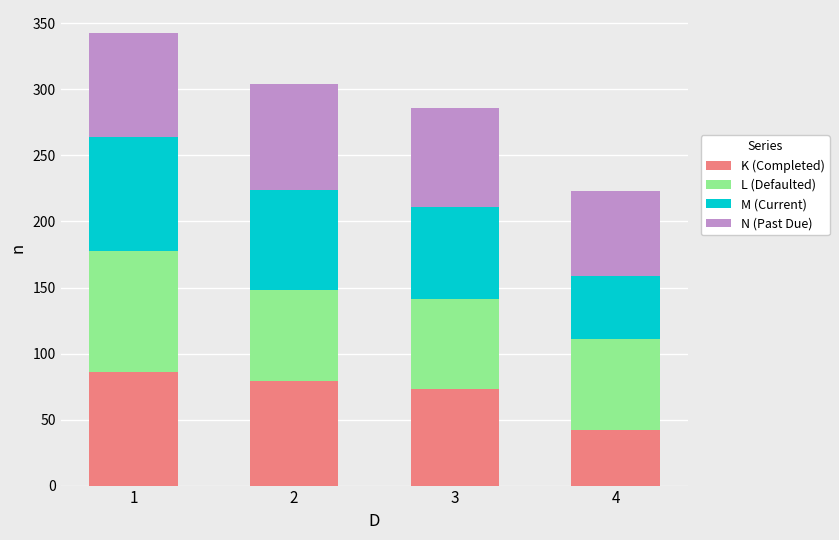

Reading left to right, transcribe the values for K (Completed).

1=86	2=79	3=73	4=42